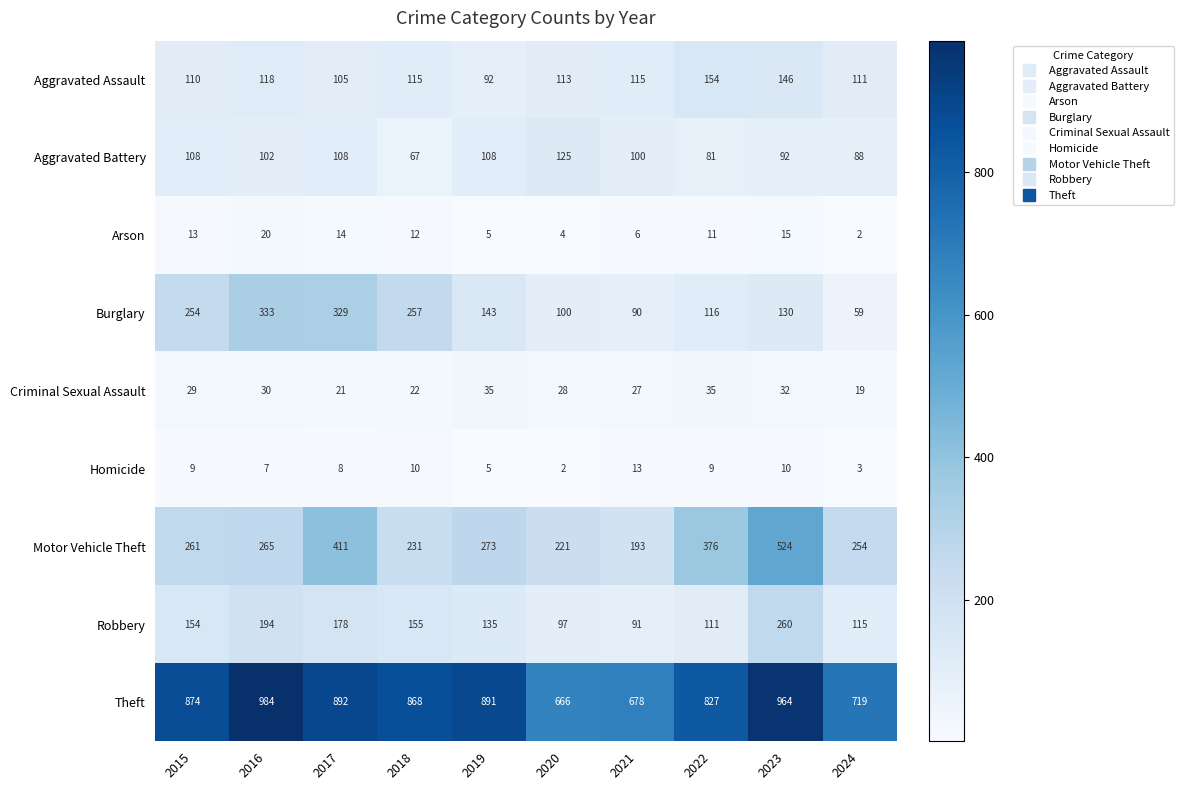

Between 2016 and 2018, which series saw the biggest shift?

Theft